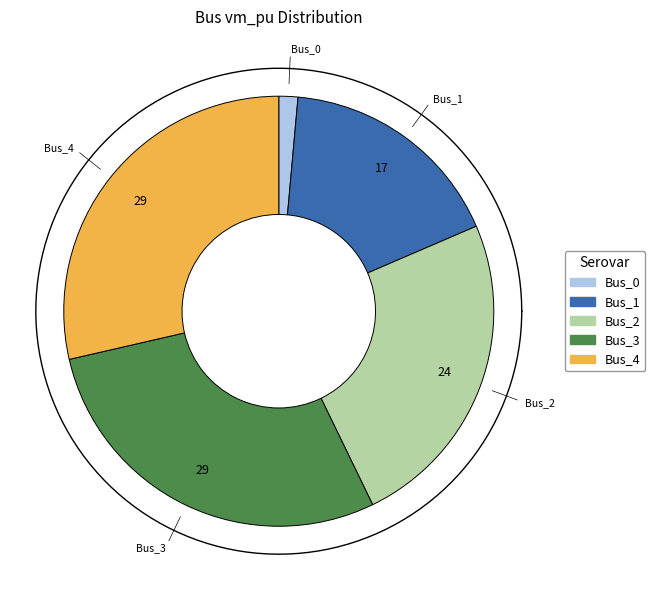

Is there a majority slice in this chart?

No